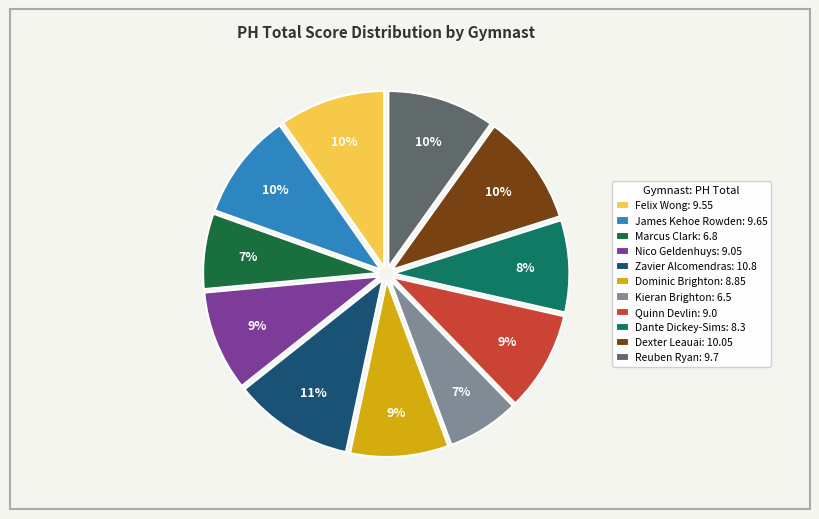

Does Dante Dickey-Sims represent more than half of the total?

No